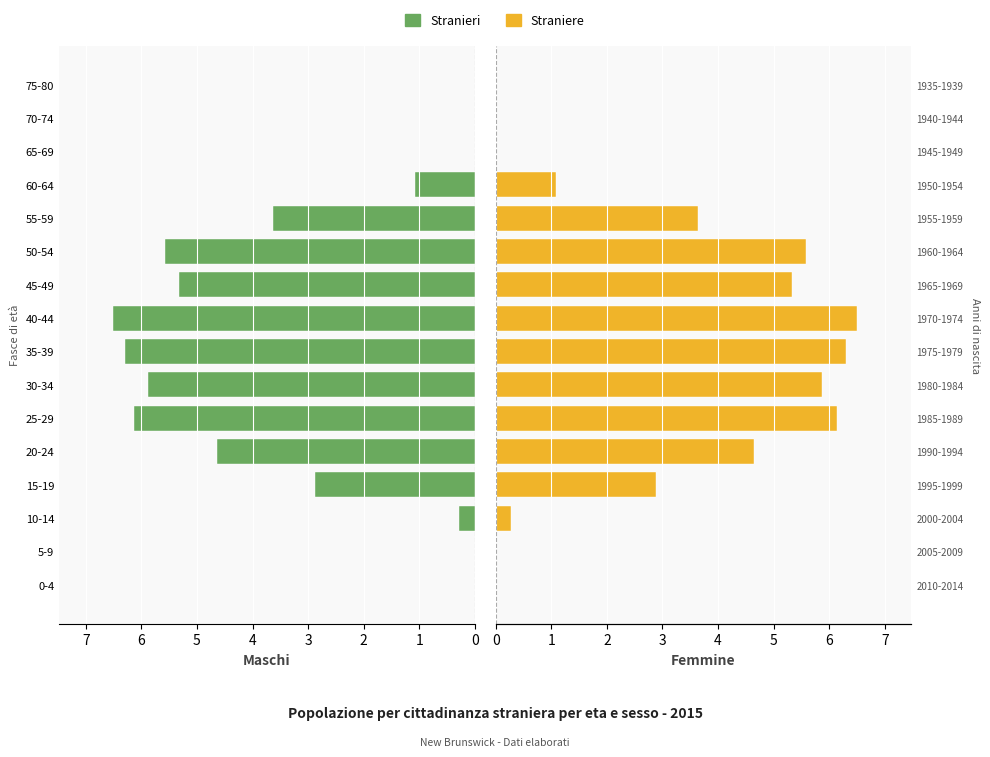

At how many categories does at least one series exceed 5?

6